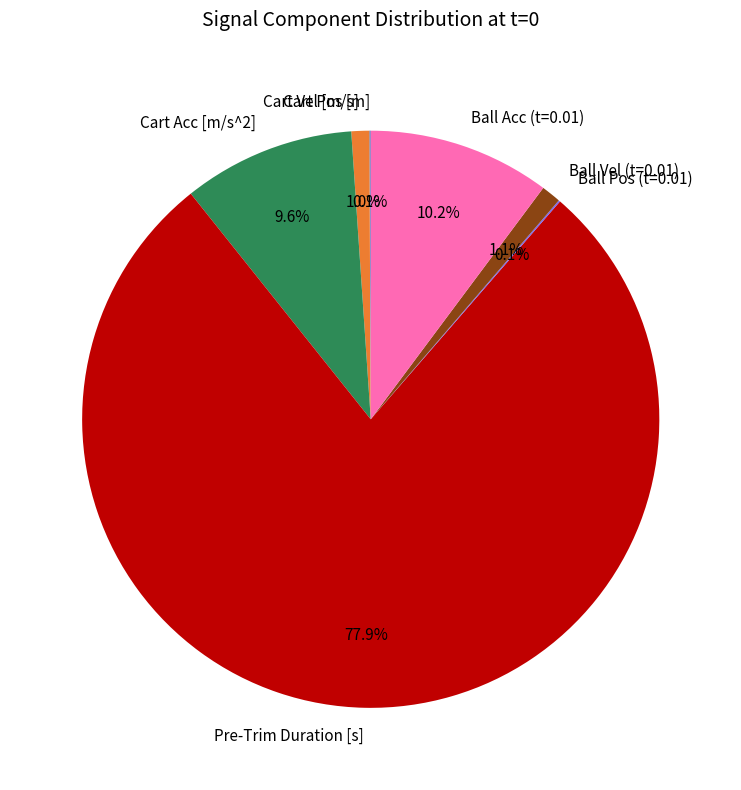

Which category has the biggest portion of the pie?

Pre-Trim Duration [s]